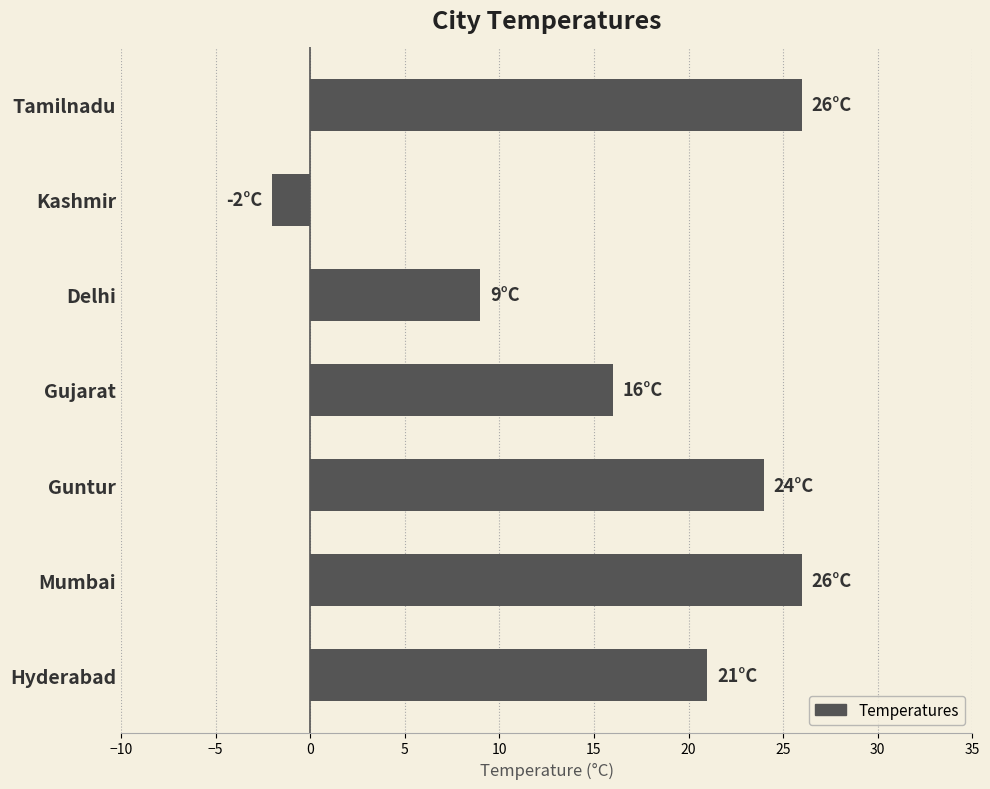

The chart shows a value of 6 at Mumbai. True or false?

False